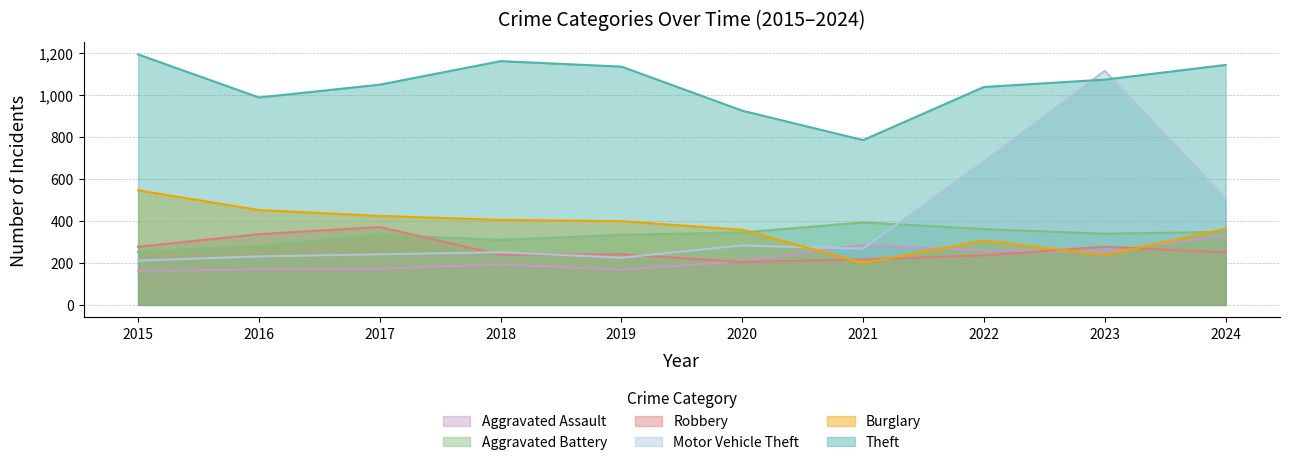

Reading left to right, list all the values displayed in this chart.

Theft: 1193	988	1049	1161	1135	925	785	1038	1073	1143
Burglary: 546	452	424	405	399	358	199	307	237	363
Motor Vehicle Theft: 211	231	241	251	225	283	268	684	1115	508
Robbery: 277	337	371	239	241	204	217	236	277	250
Aggravated Battery: 253	281	334	310	334	345	393	361	339	348
Aggravated Assault: 160	169	172	193	167	209	286	259	252	332